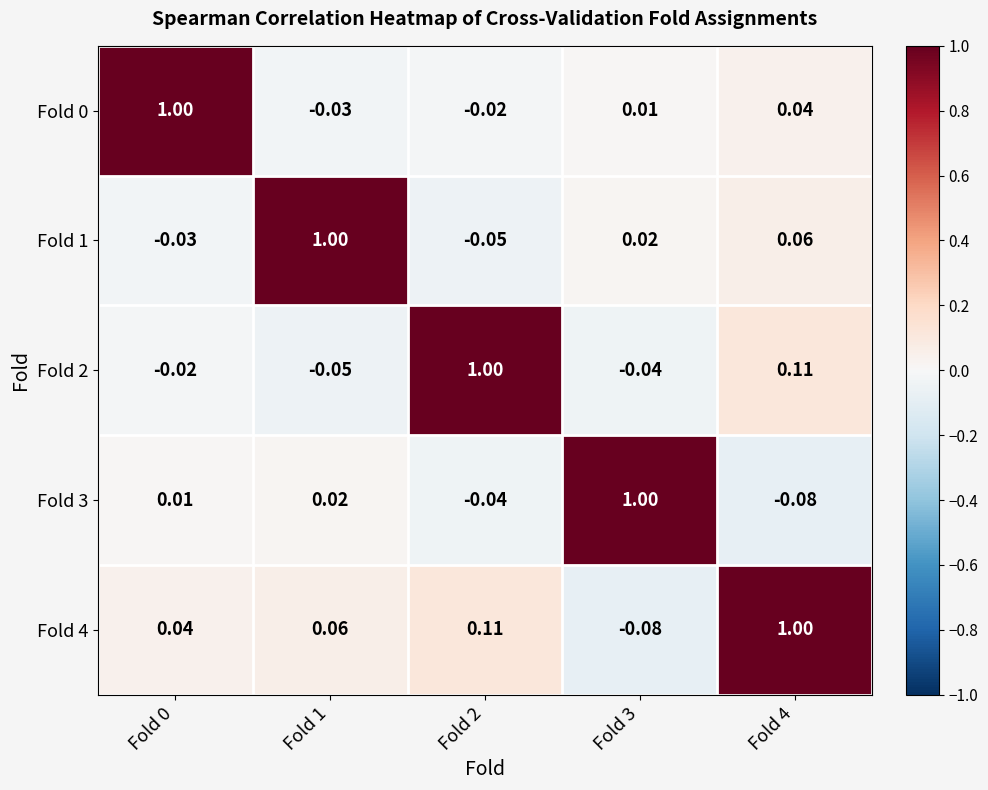

Is the value of Fold 0 at Fold 4 greater than the value of Fold 1 at Fold 2?

Yes